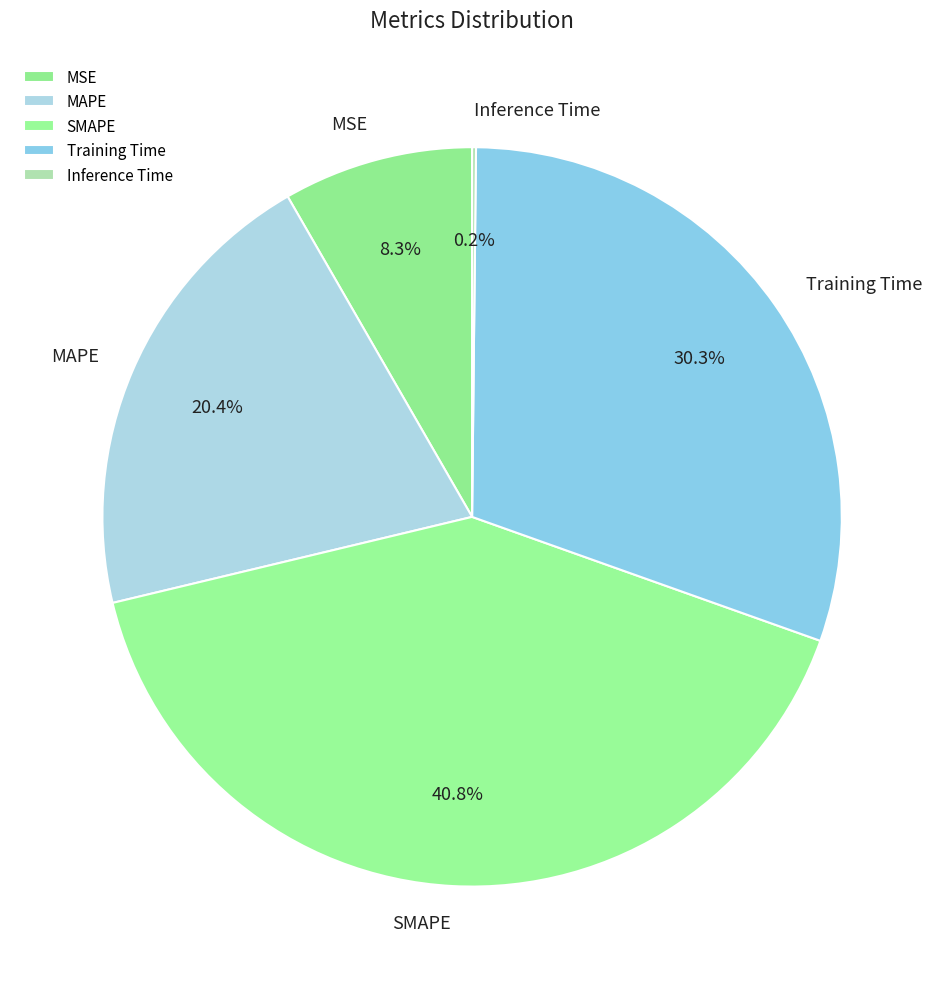

Combined, what portion of the pie is Training Time and MSE?

38.6%